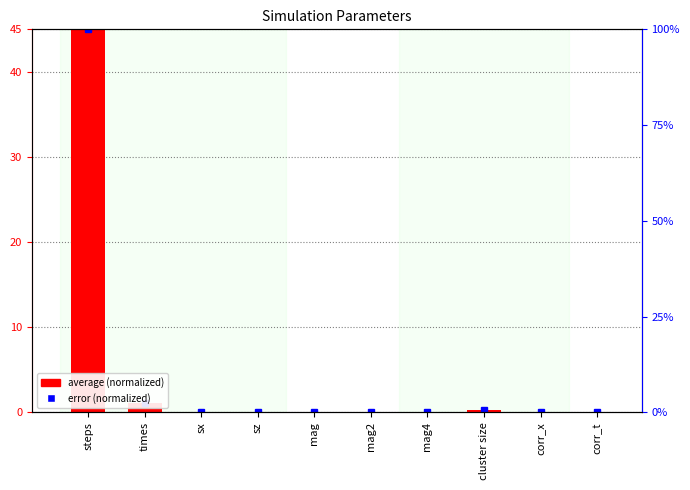

List the labels in order of value, largest first.

steps, times, cluster size, mag2, mag4, corr_x, corr_t, sz, mag, sx